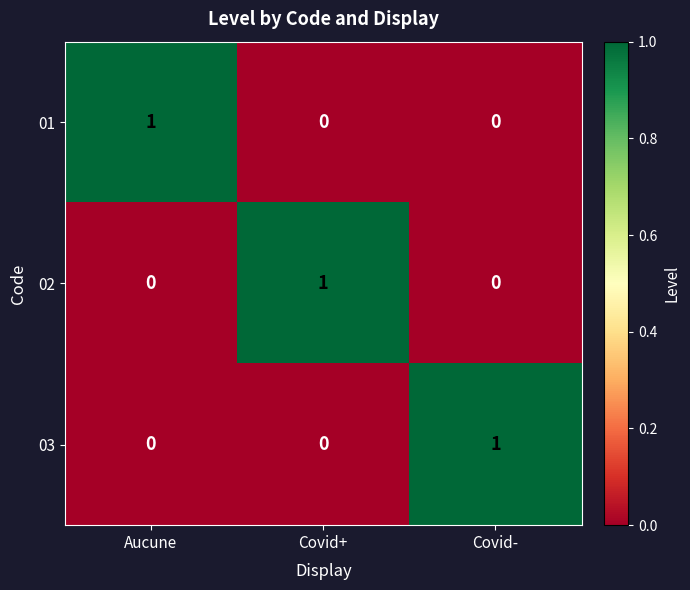

Reading left to right, list all the values displayed in this chart.

01: Aucune=1	Covid+=0	Covid-=0
02: Aucune=0	Covid+=1	Covid-=0
03: Aucune=0	Covid+=0	Covid-=1